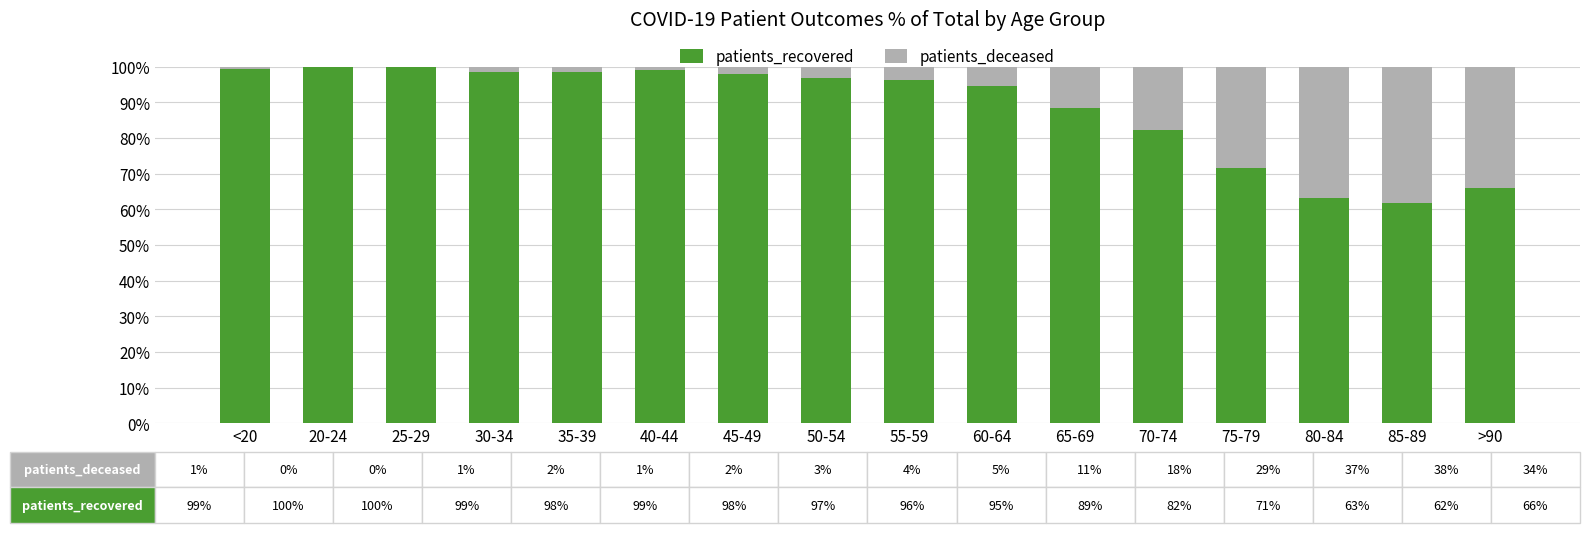

What is the total value across all series at 65-69?

100.0